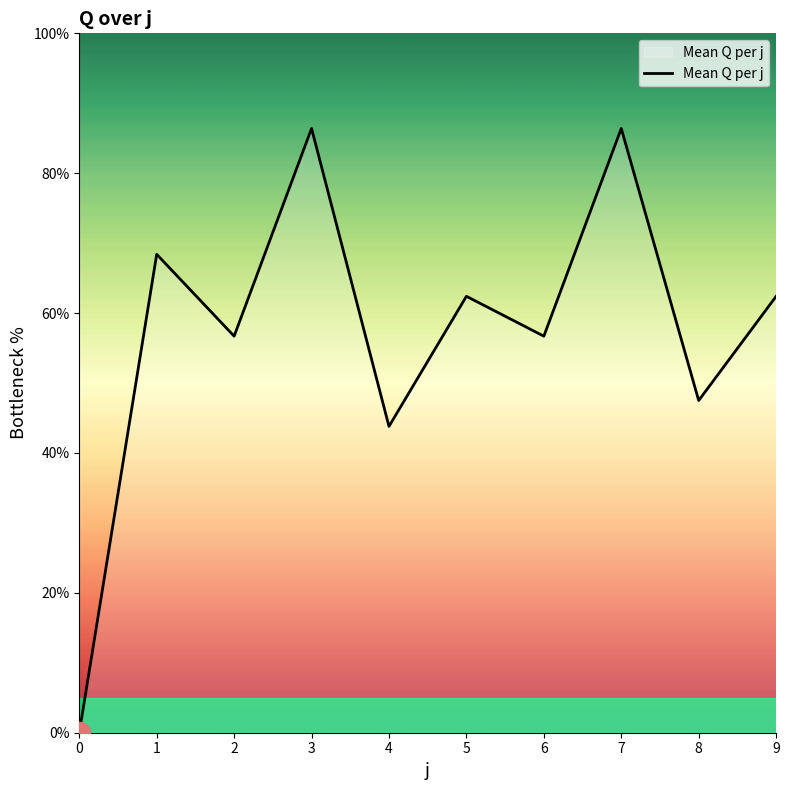

Read the value at 2.

56.7